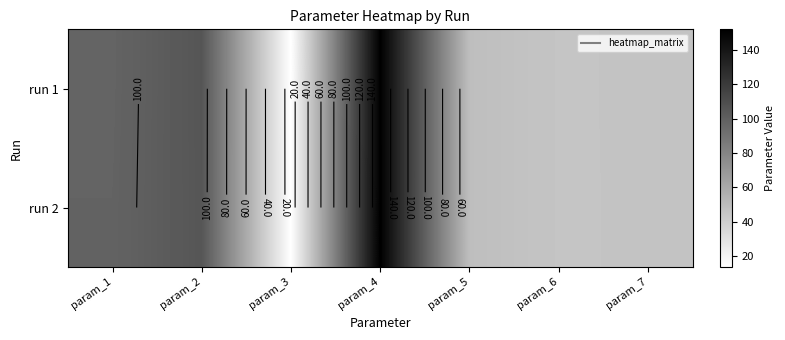

What is the approximate value of run 2 at param_6?

45.3